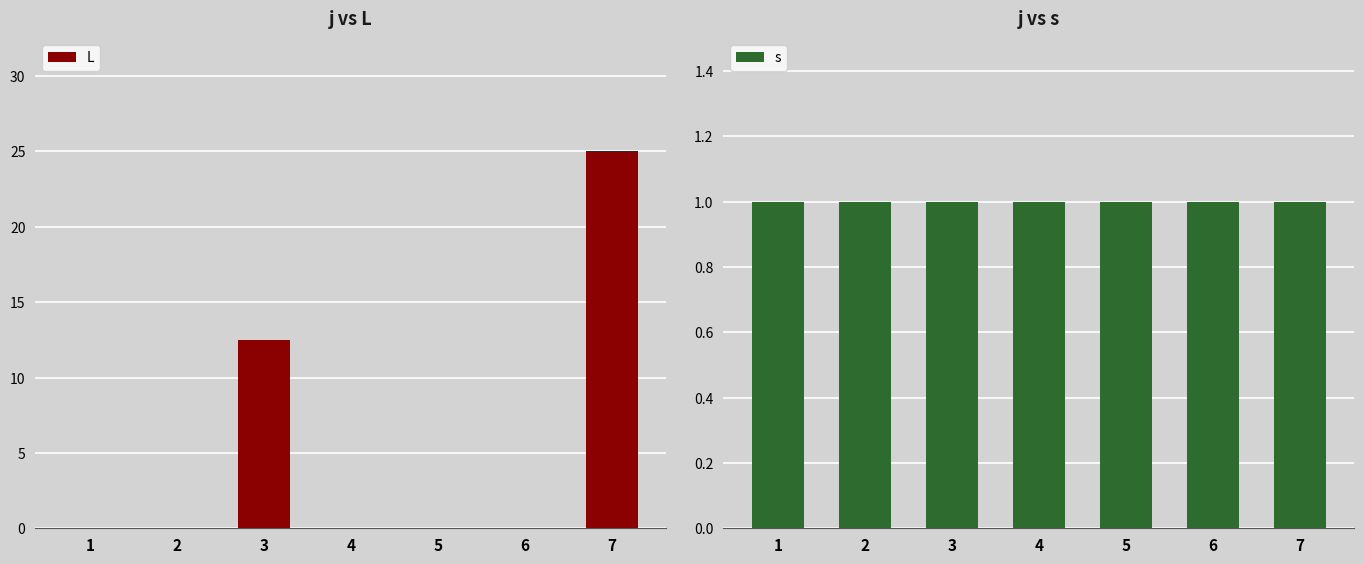

Rank the series at 1 from highest to lowest value.

s, L